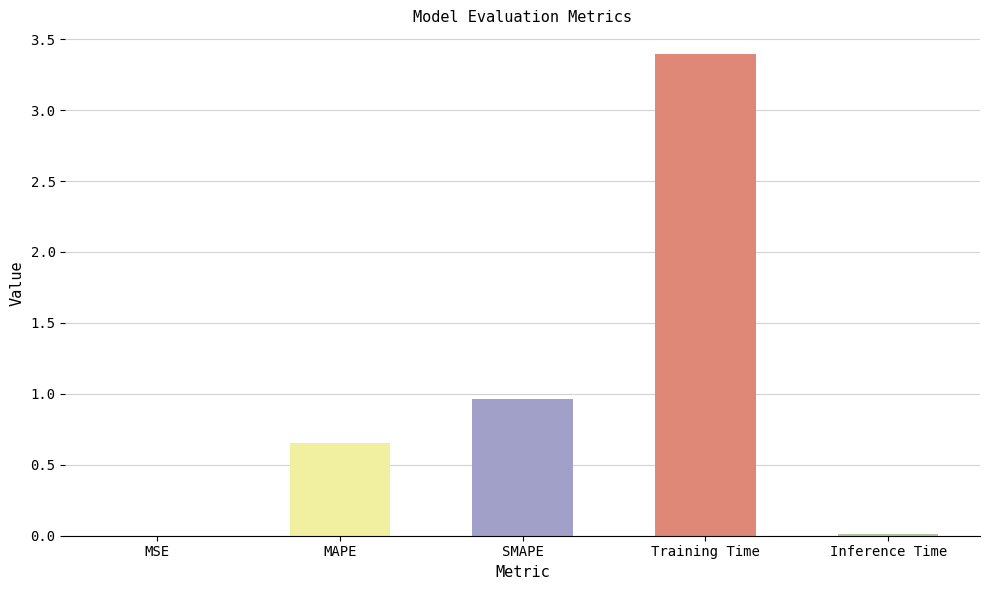

The chart shows a value of 0.0 at MSE. True or false?

True